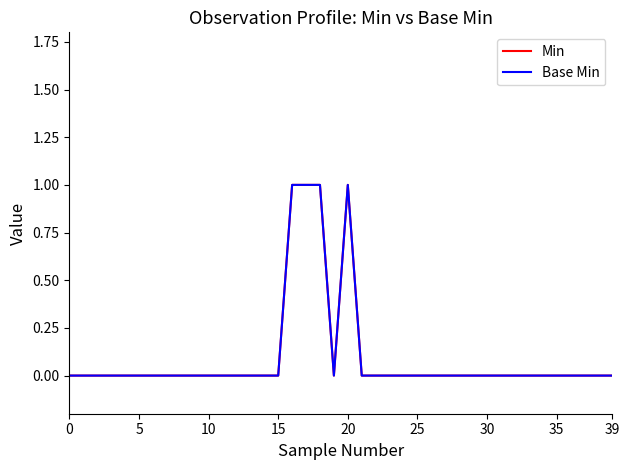

At which category does Min reach its first local valley?

19